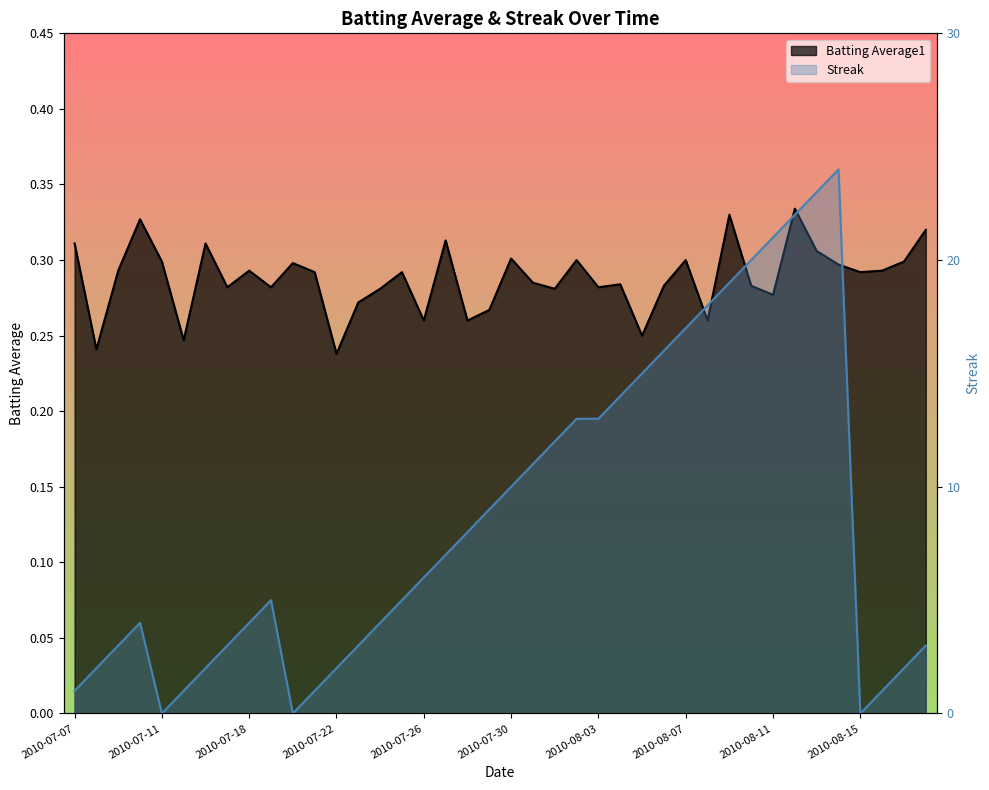

Does the chart display data point markers on the line(s)?

No